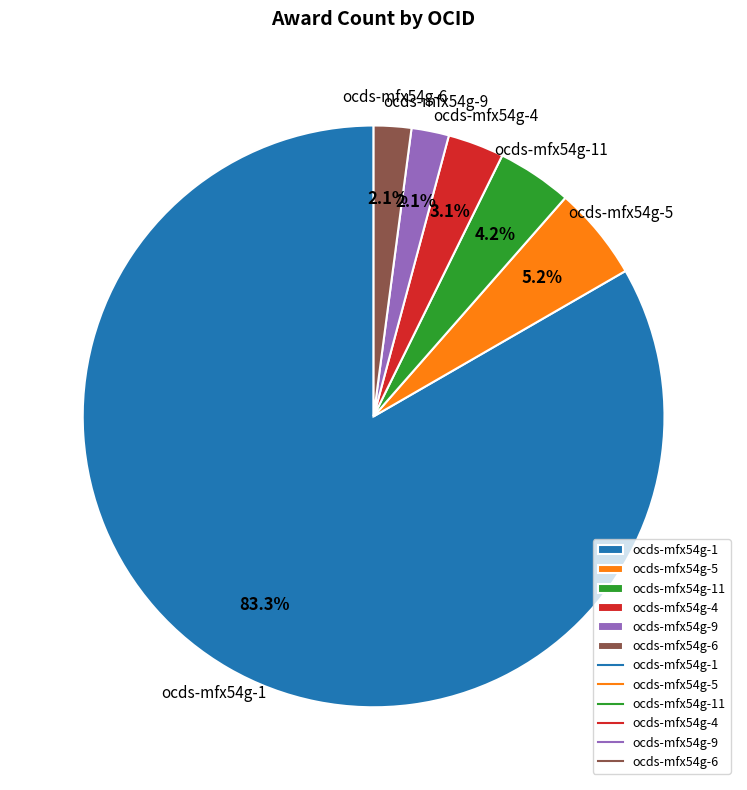

Is it true that ocds-mfx54g-4 is 17% of the pie?

False